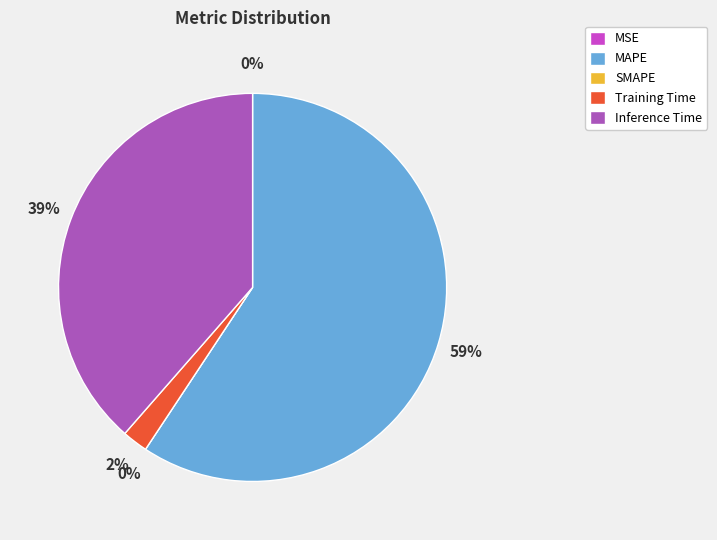

What is the largest slice in the pie chart?

MAPE